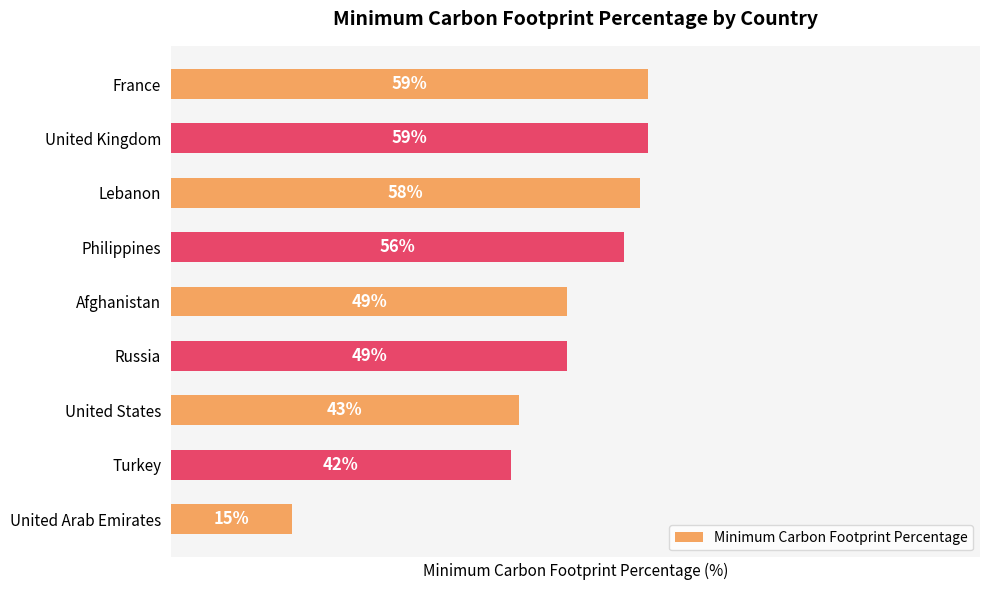

Which has a higher value, United Kingdom or Philippines?

United Kingdom